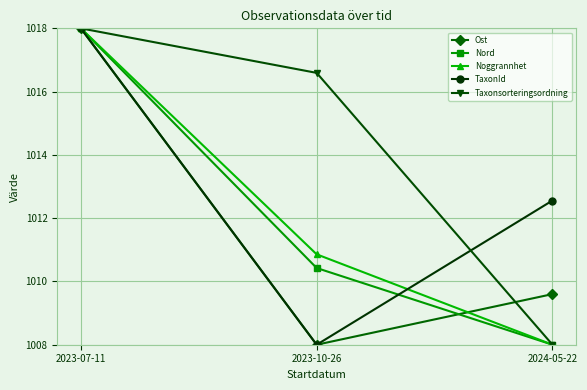

What is the minimum value shown in the chart?

1008.0